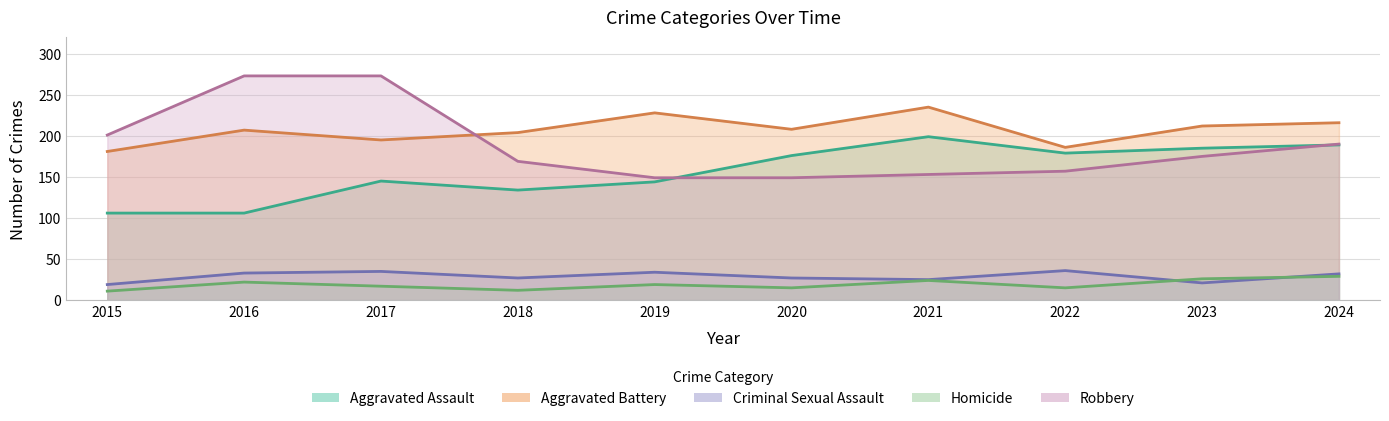

Between 2017 and 2015, which is larger?

2017